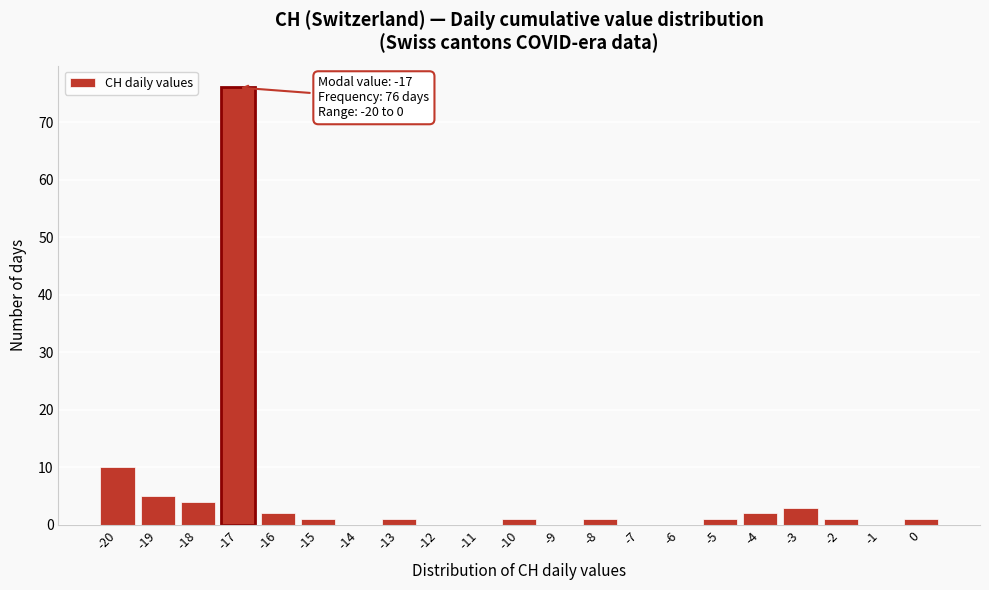

Which range on the x-axis has the tallest bar?

-17.5 to -16.5